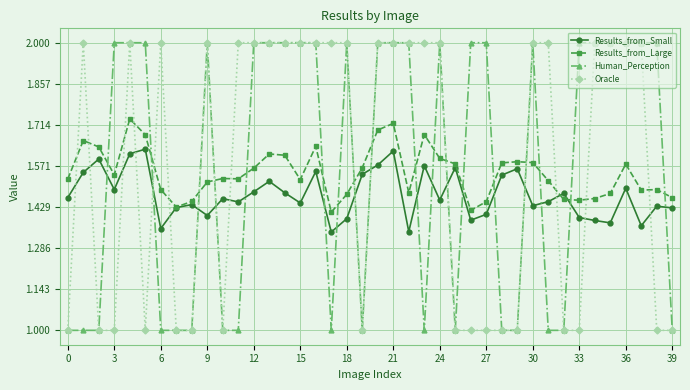

How many data points in Oracle are less than 2?

17